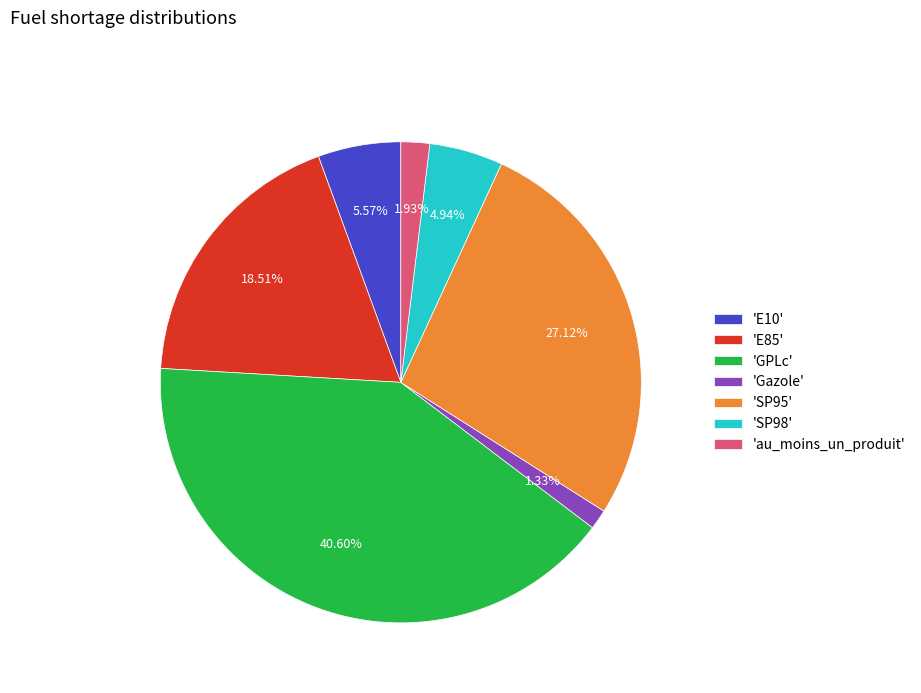

Combined, do 'au_moins_un_produit' and 'E85' account for over 50%?

No